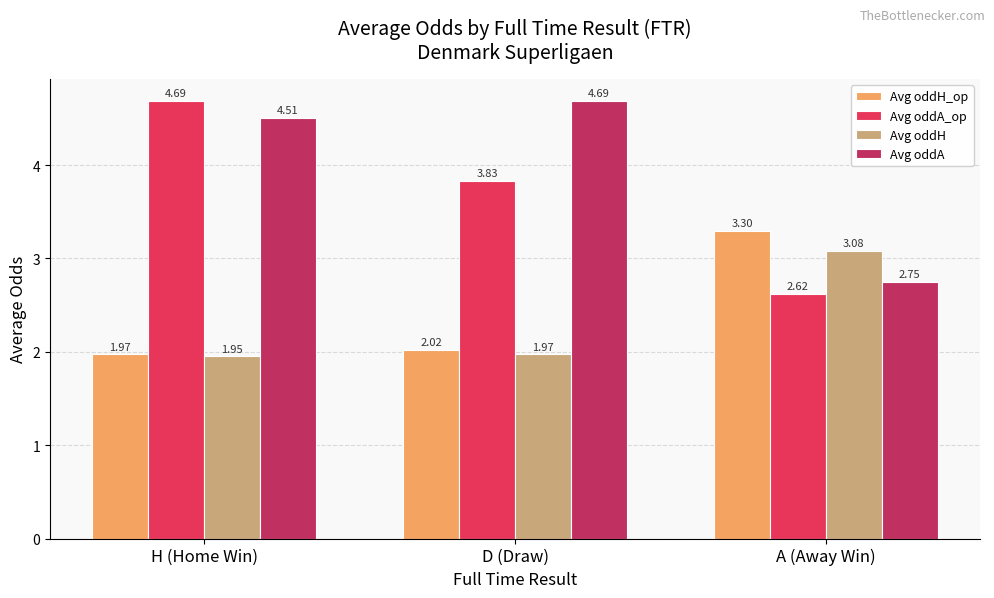

At which label does Avg oddA reach its peak?

D (Draw)